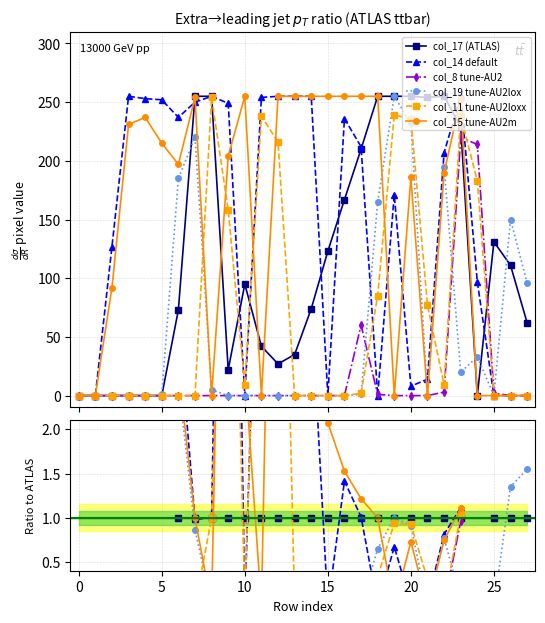

What is the value of the col_15 tune-AU2m point at the 18th from the left?

1.2